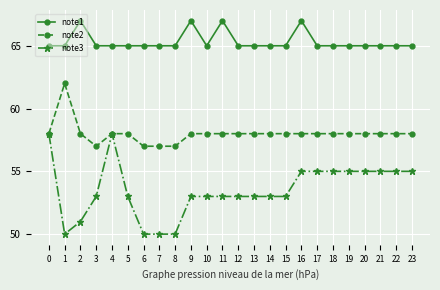

What is the greatest value displayed?

67